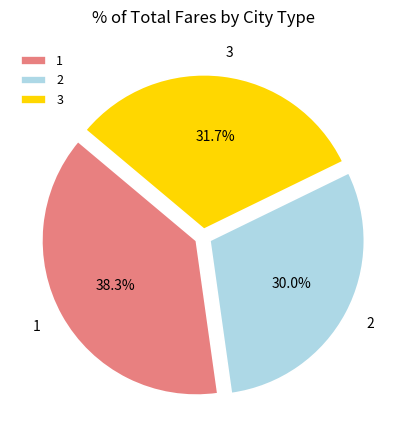

Is it true that 1 is 47% of the pie?

False